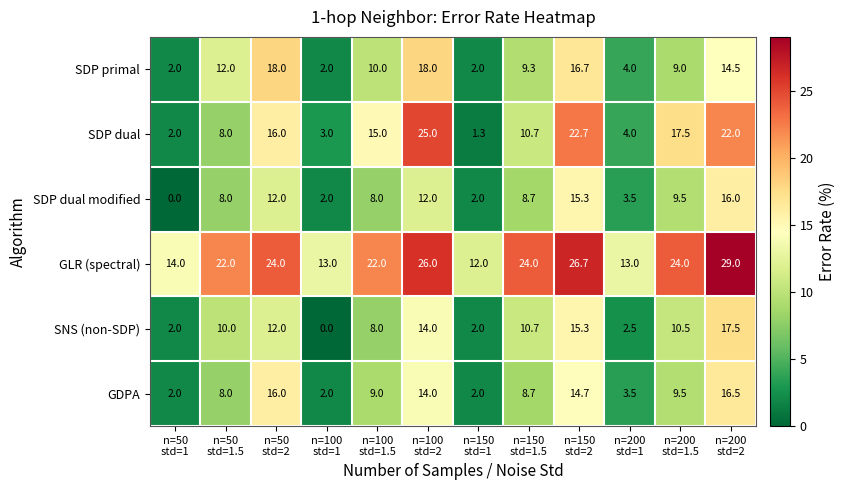

What is the difference between the maximum and minimum values in the SDP dual modified series?

16.0